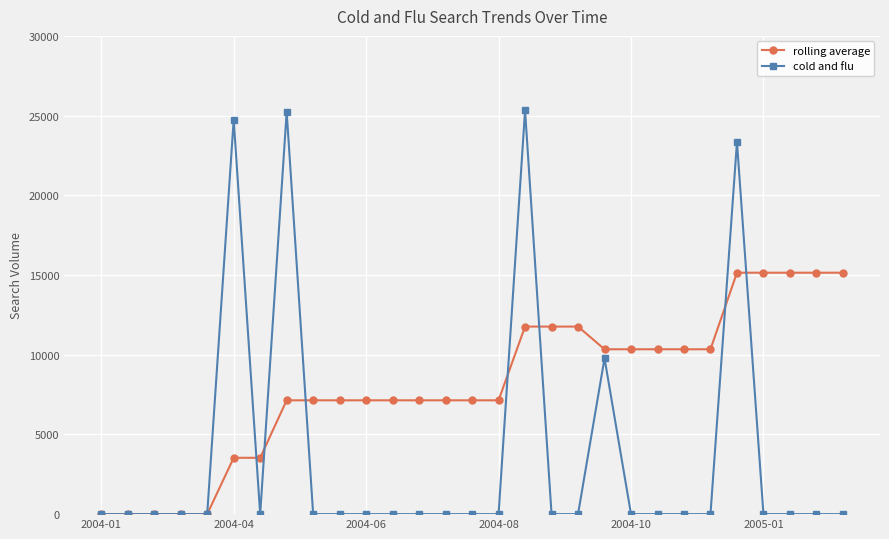

What is the maximum value for cold and flu?

25329.0